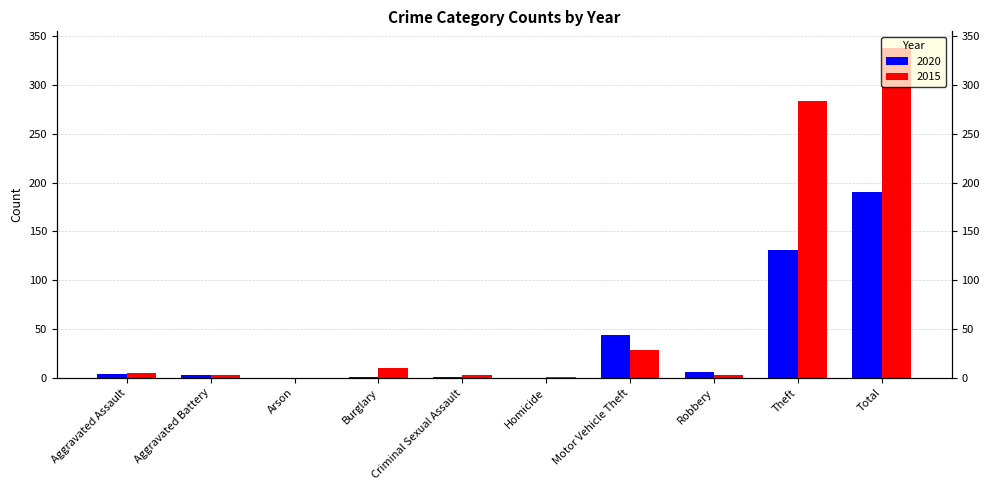

How many groups of bars are there?

10